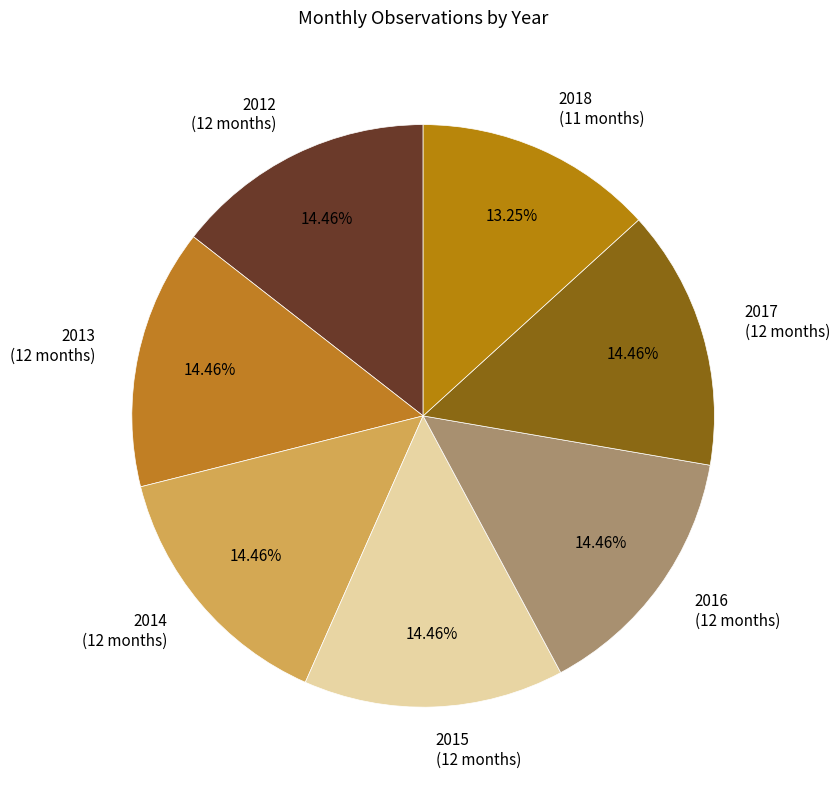

What percentage is the 2018 slice, to the nearest percent?

13%